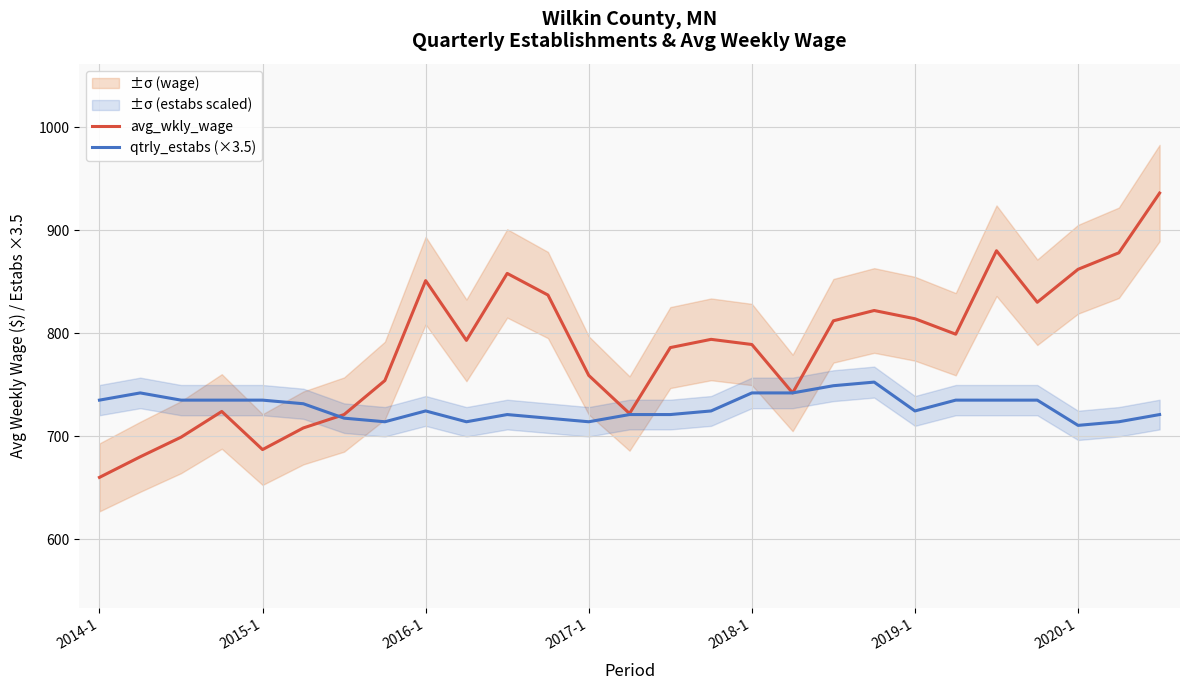

At which category is the sum across all series the highest?

26